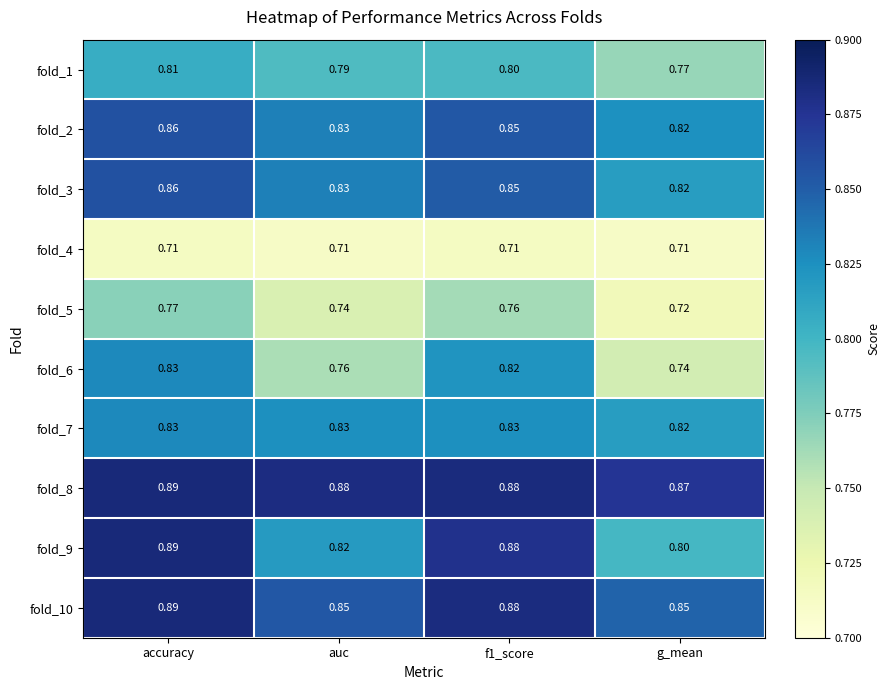

At which category is the sum across all series the highest?

accuracy